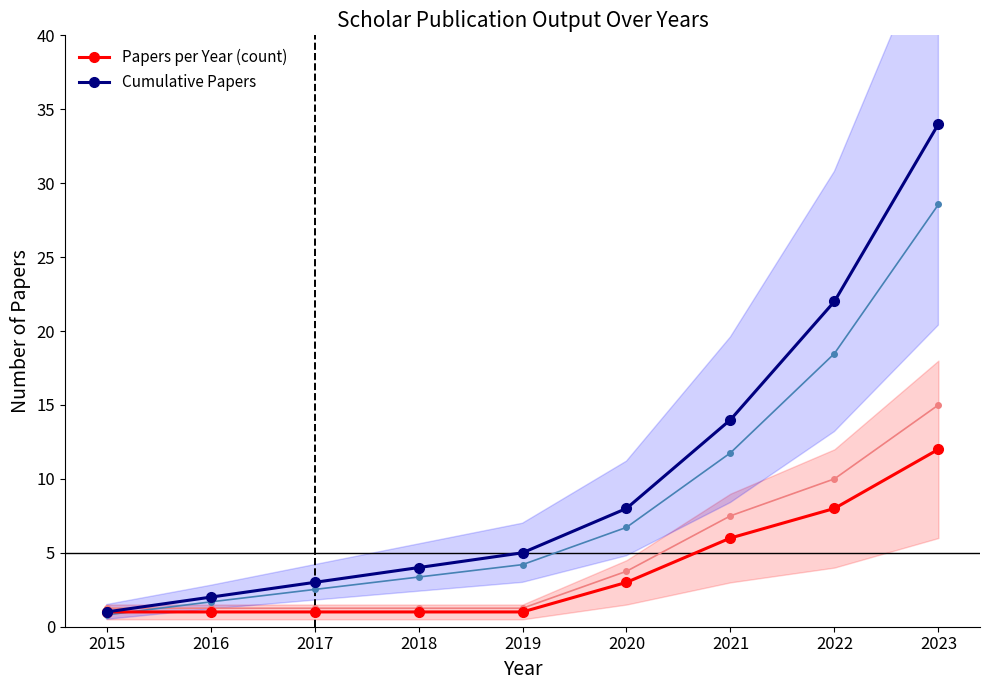

What is the sum of all Papers per Year (count) values?

34